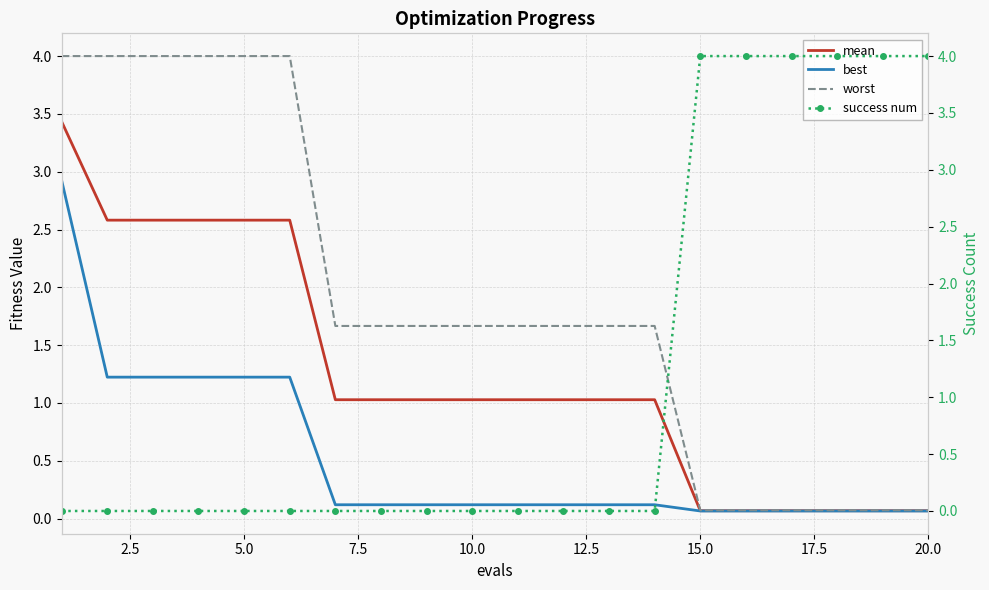

How many lines are shown in the chart?

4